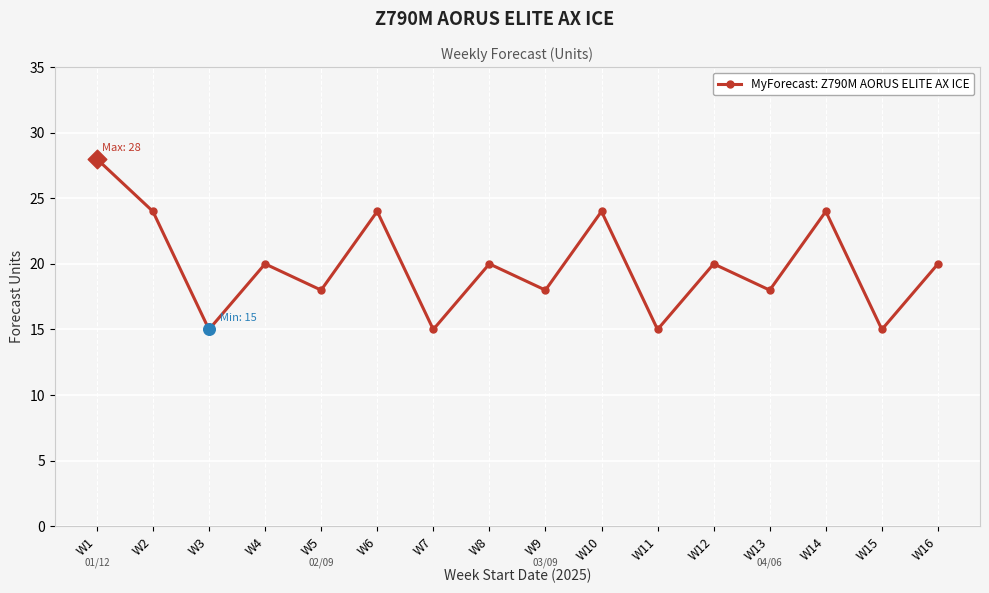

Between W7 and W9, which is larger?

W9